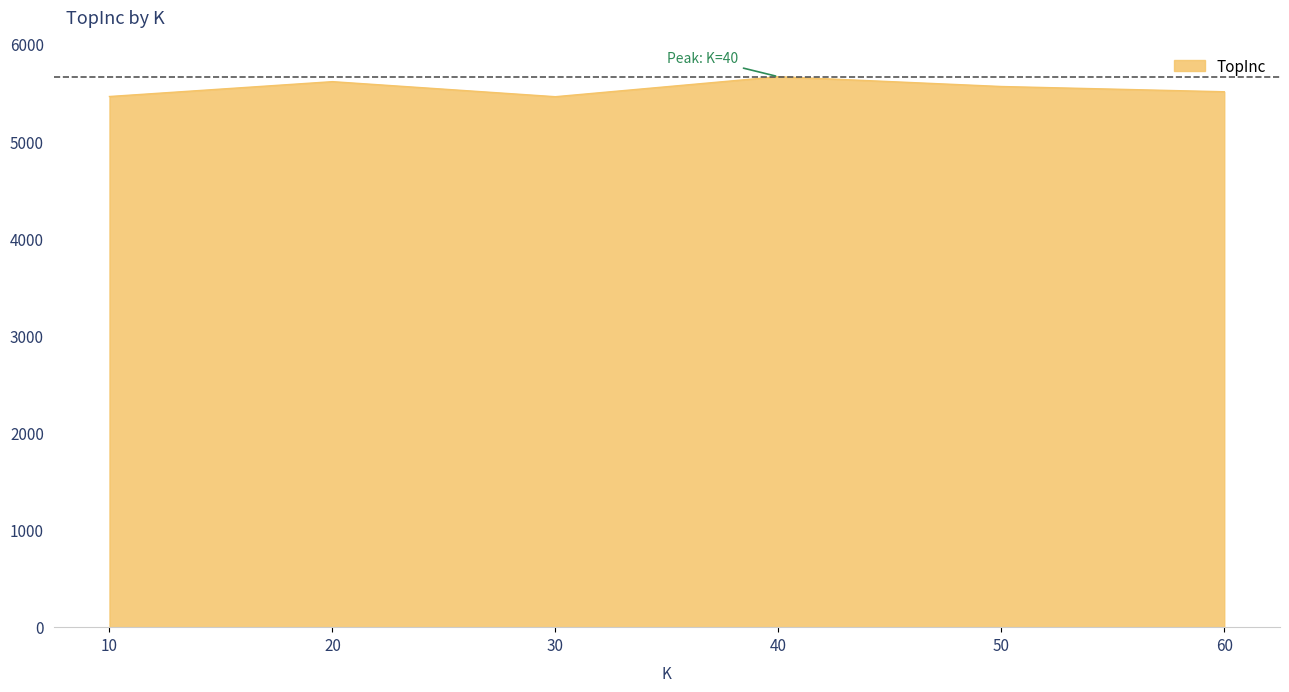

How many interior local valleys (lower than both neighbors) does the data have?

1